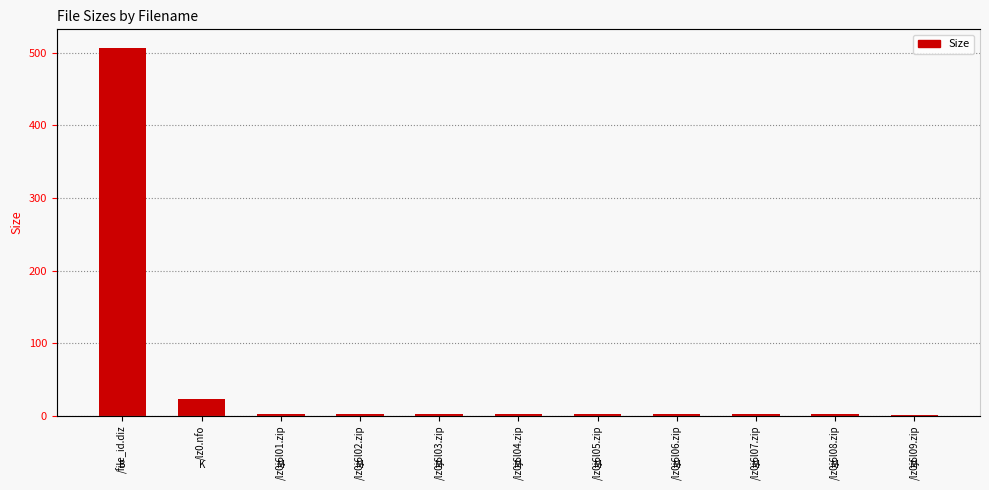

What is the label of the 1st bar from the right?

/lz0j6l09.zip